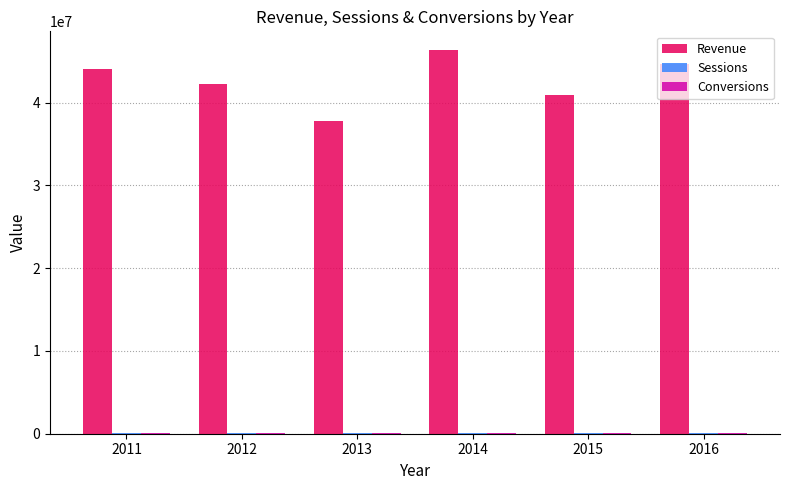

What is the maximum value for Revenue?

46299679